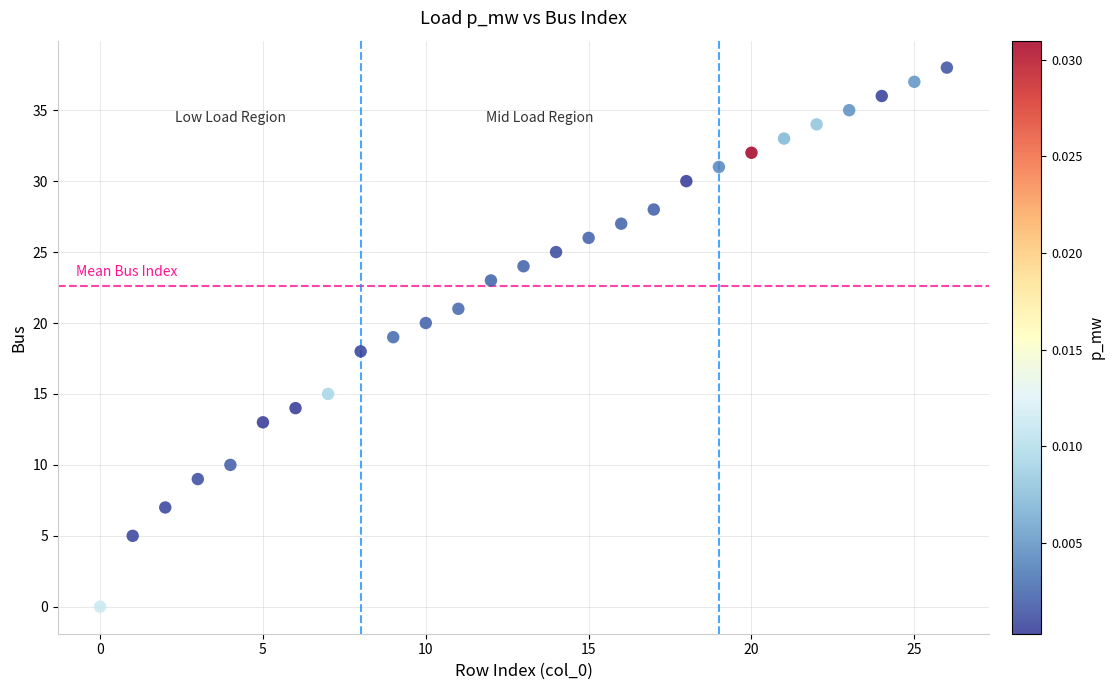

What is the range of Y values (max minus min)?

38